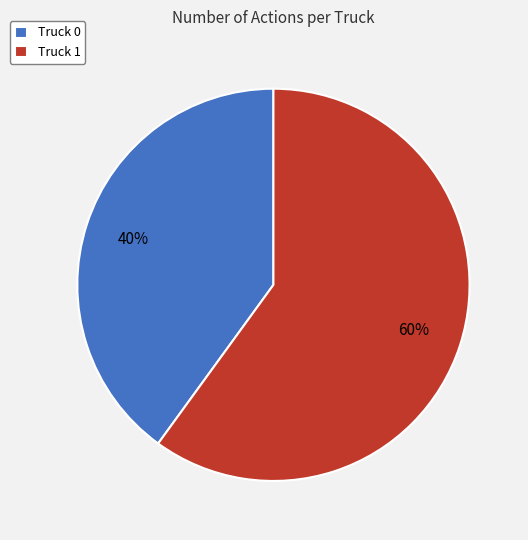

To the nearest percent, what is the difference between the largest and smallest slice percentages?

20%